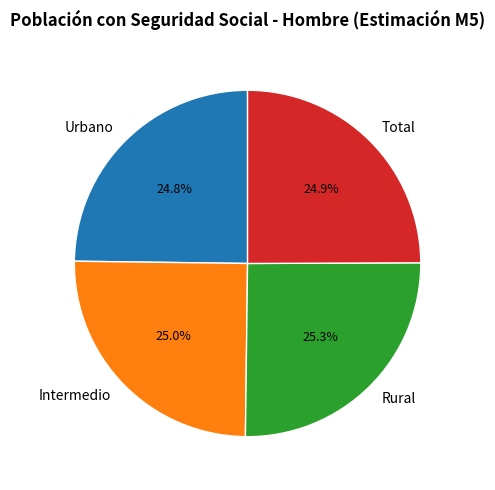

Does any single category account for the majority?

No